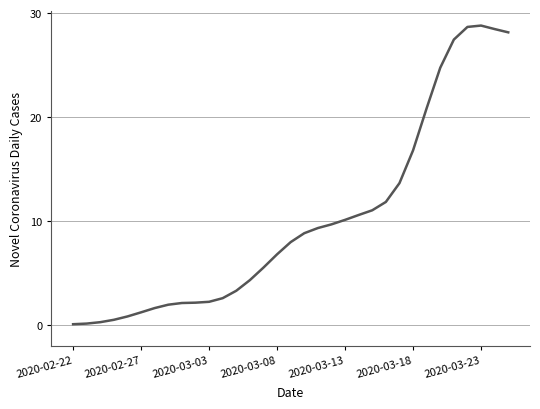

What is the maximum value shown in the chart?

28.8